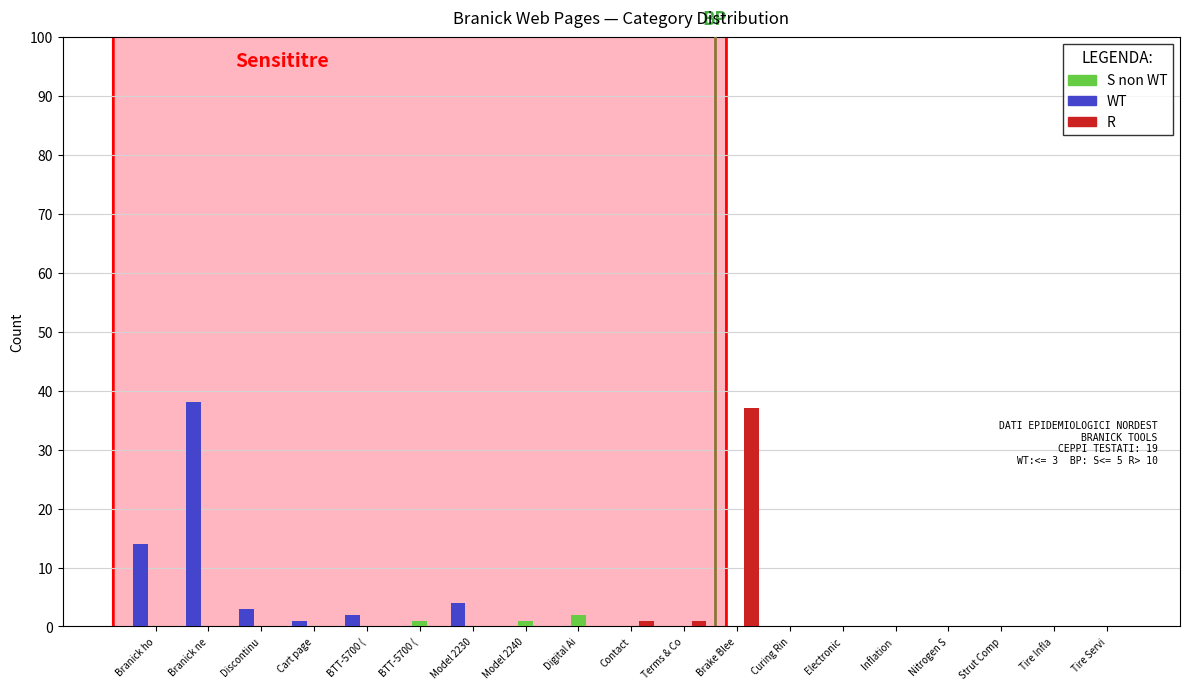

Reading left to right, list all the values displayed in this chart.

WT: 14	38	3	1	2	0	4	0	0	0	0	0	0	0	0	0	0	0	0
S non WT: 0	0	0	0	0	1	0	1	2	0	0	0	0	0	0	0	0	0	0
R: 0	0	0	0	0	0	0	0	0	1	1	37	0	0	0	0	0	0	0